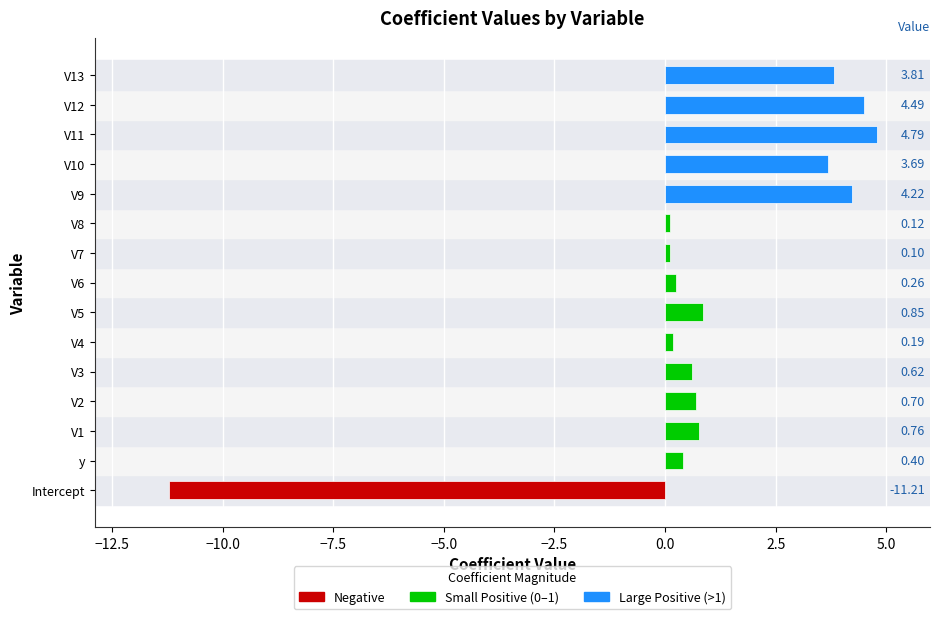

At which category does the chart reach its minimum across all series?

Intercept